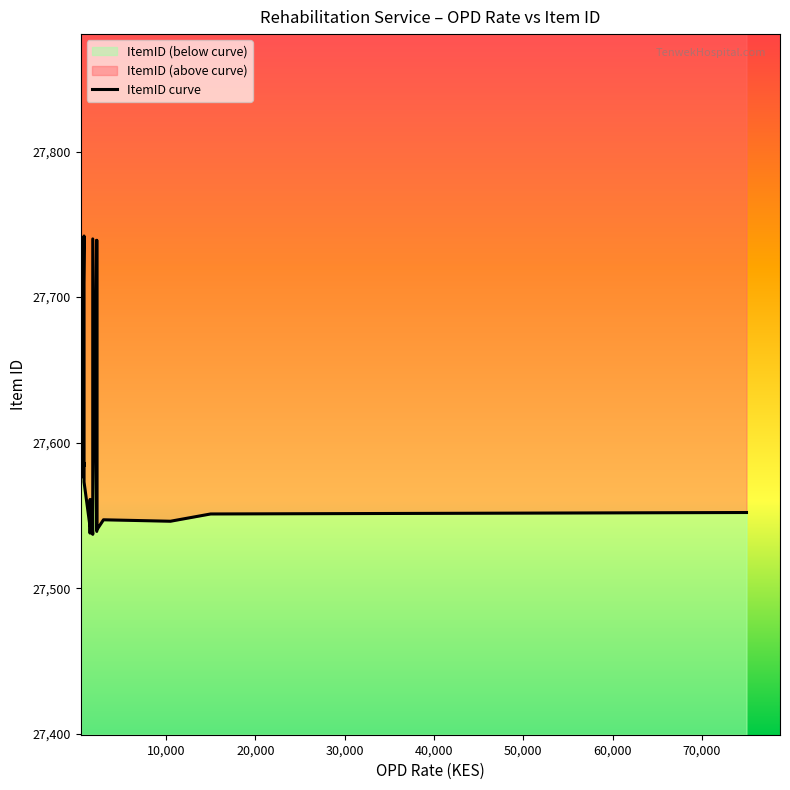

What is the label of the 17th point from the right?

30,000